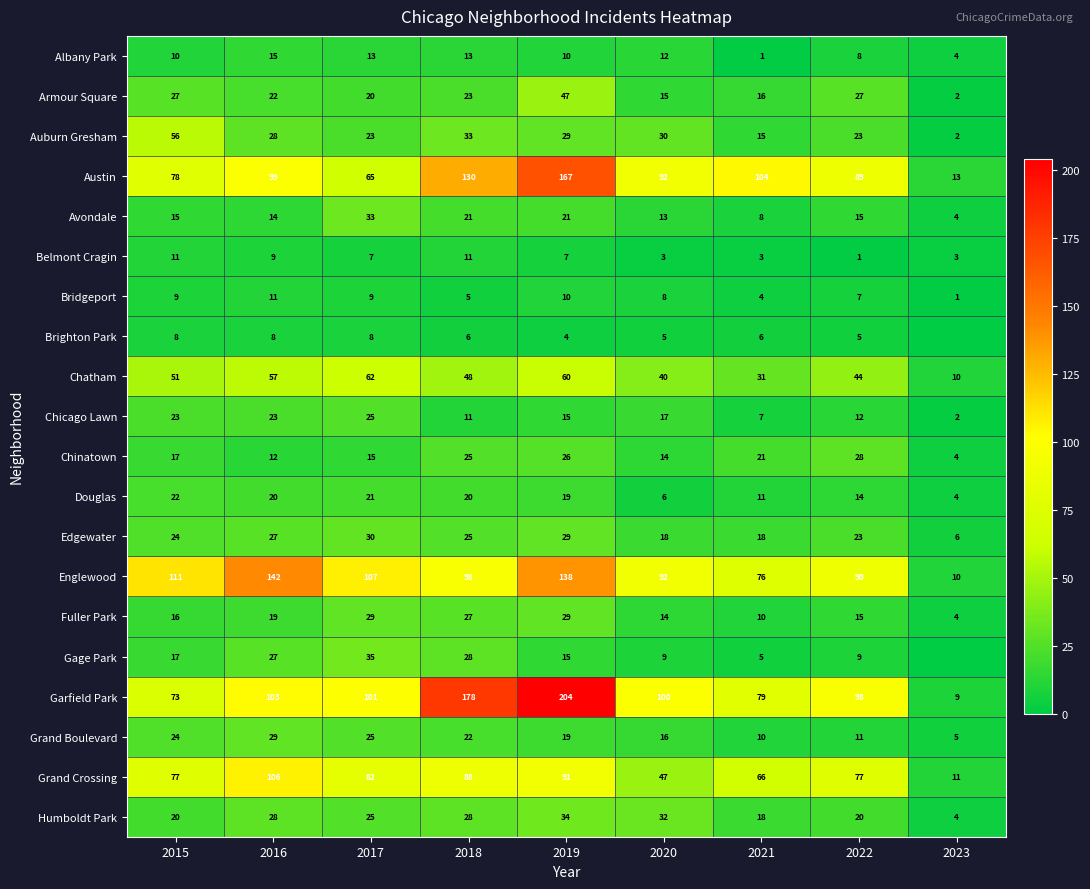

Which has a higher value, 2020 or 2021?

2020